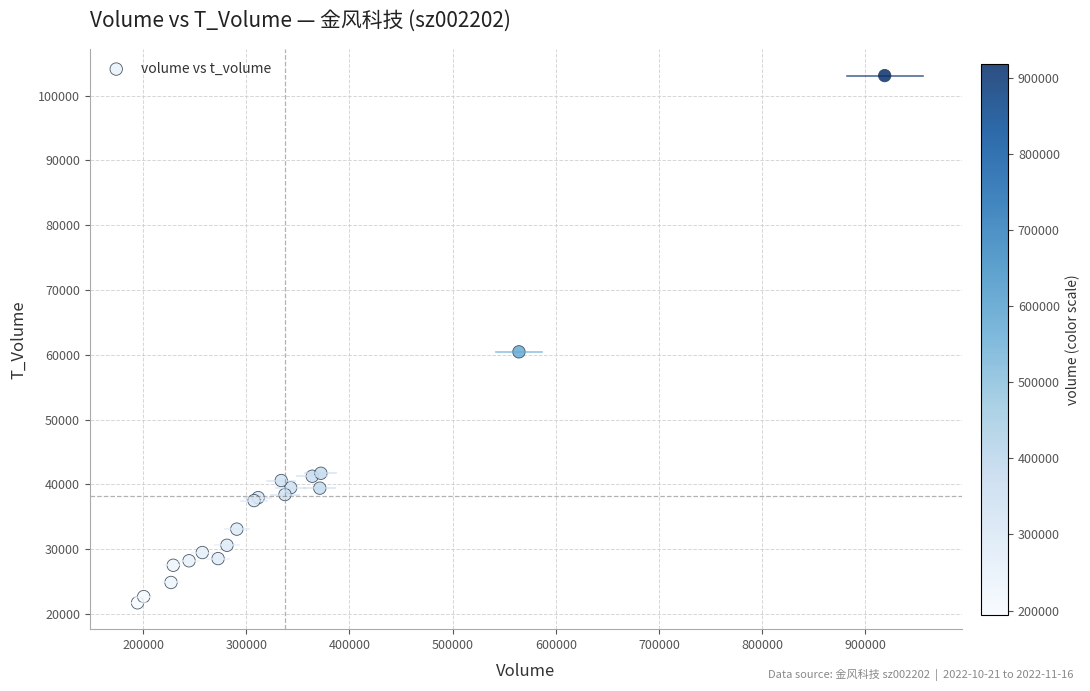

What Y value in the scatter plot is closest to 62398?

60447